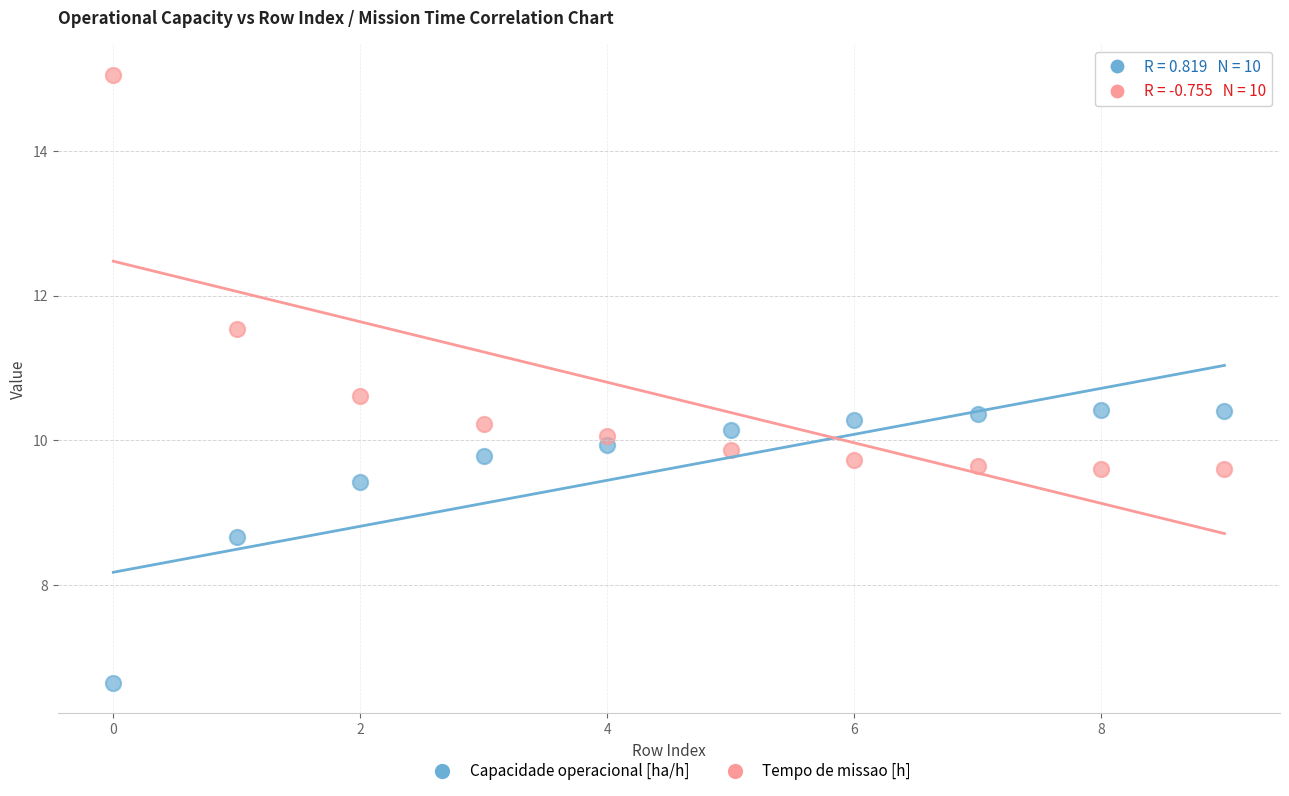

What are all the series names shown in the legend?

Capacidade operacional [ha/h], Tempo de missao [h]